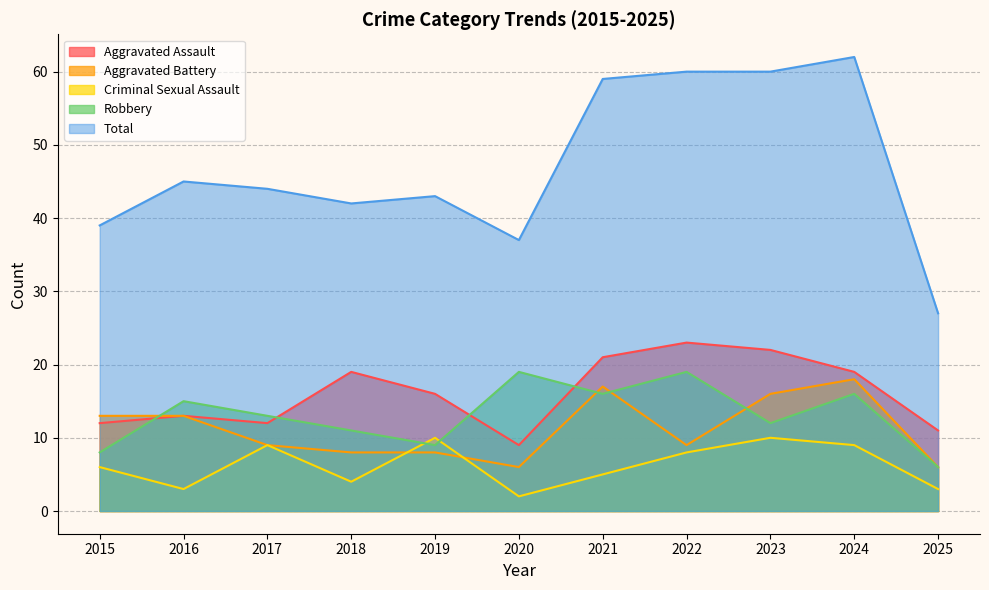

How many data points in Total are above 44?

5